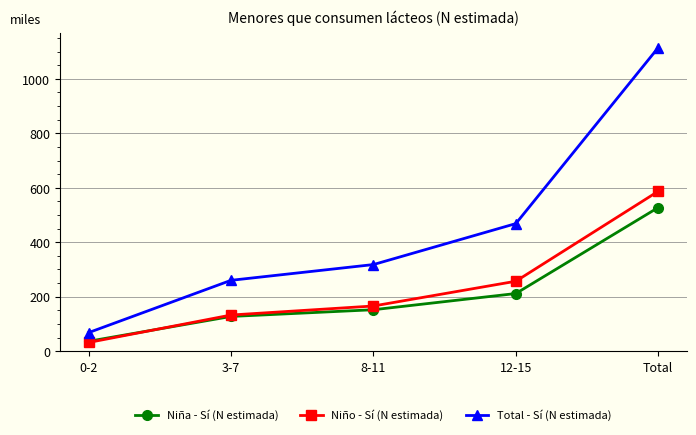

What is the value of the Niña - Sí (N estimada) point at the 5th from the left?

527.5